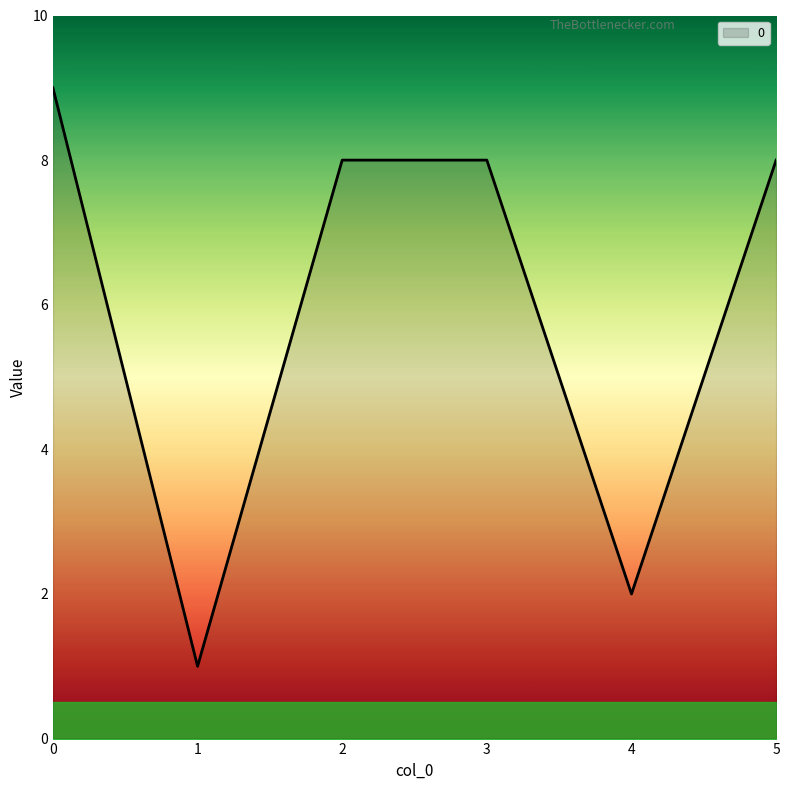

Reading right to left, list all the values displayed in this chart.

5=8	4=2	3=8	2=8	1=1	0=9